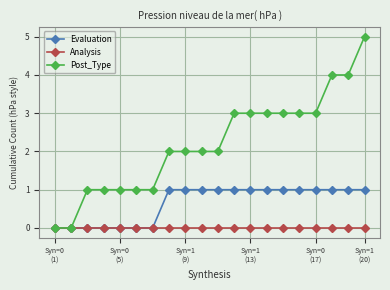

What is the greatest value displayed?

5